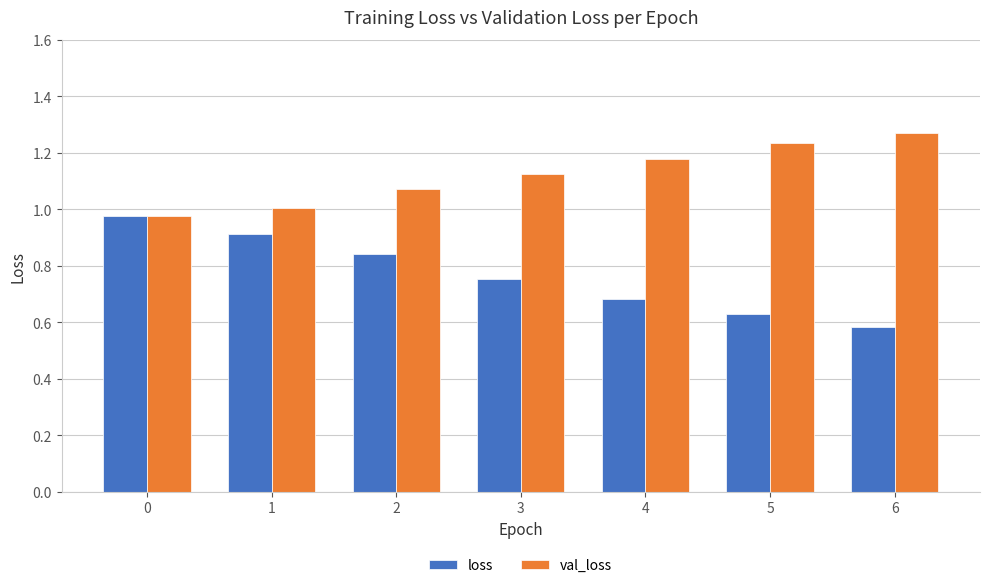

What is the difference between the maximum and minimum values in the loss series?

0.4